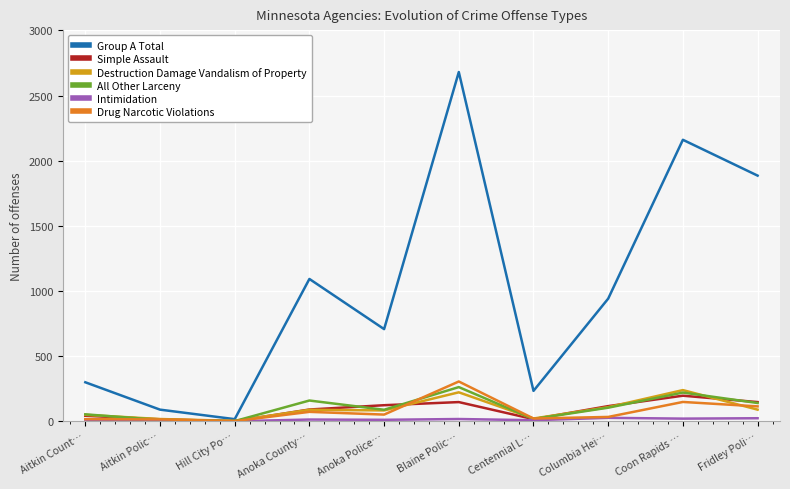

Which series has the largest range (max minus min)?

Group A Total